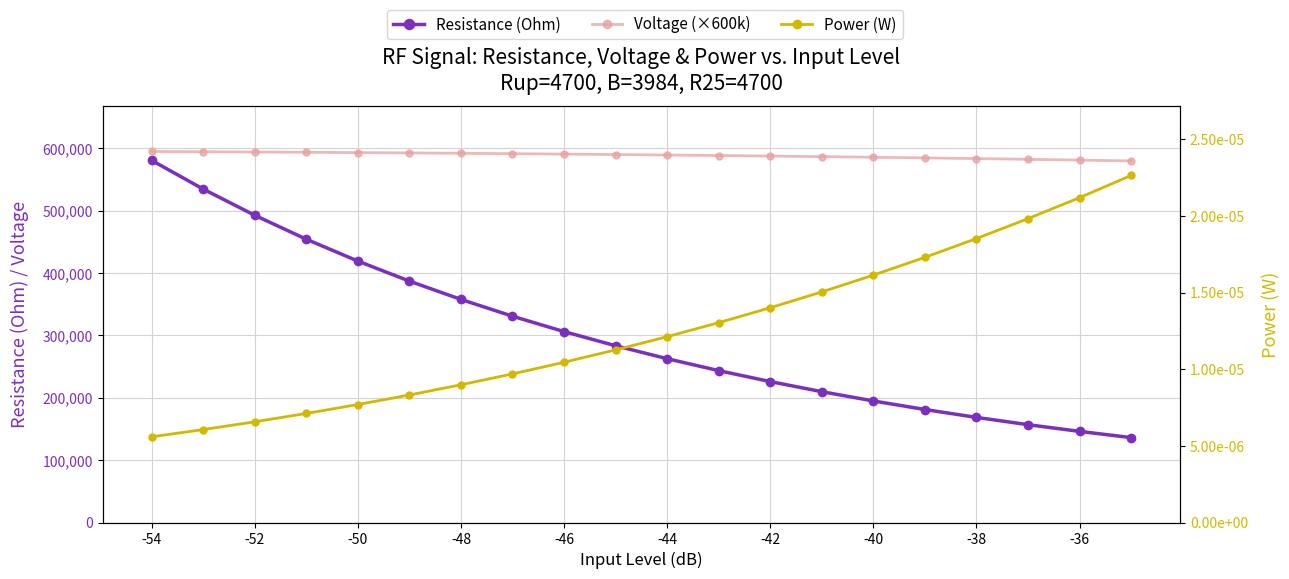

What is the spread (max minus min) of values at -48?

593857.6